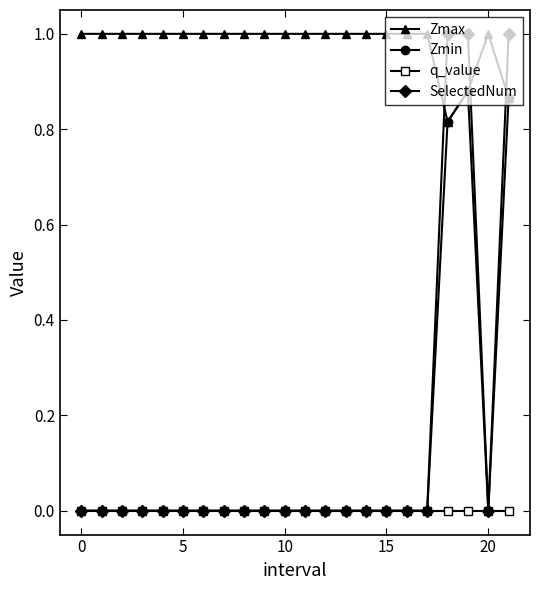

True or false: Zmax and q_value intersect in this chart.

False